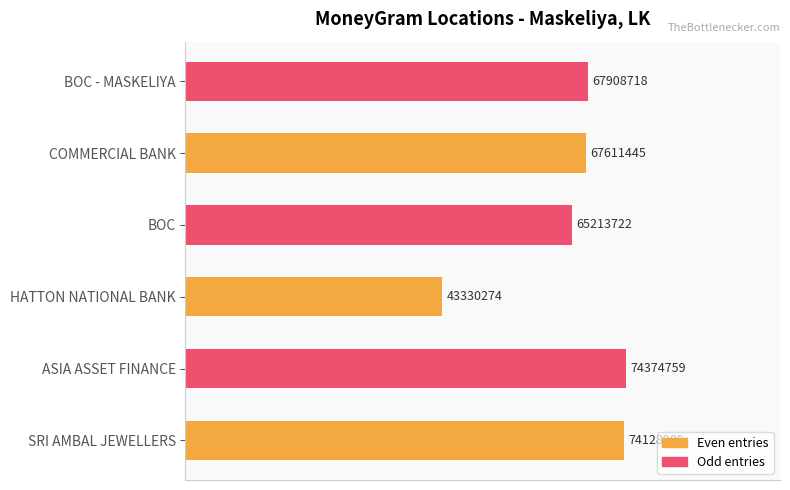

Does the chart contain any negative values?

No